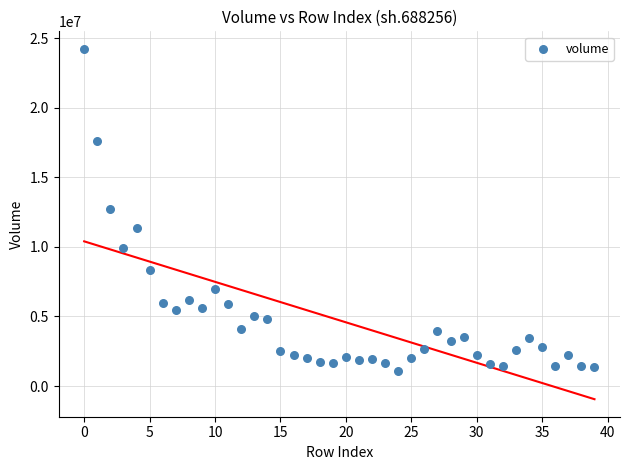

What is the range of Y values (max minus min)?

23156503